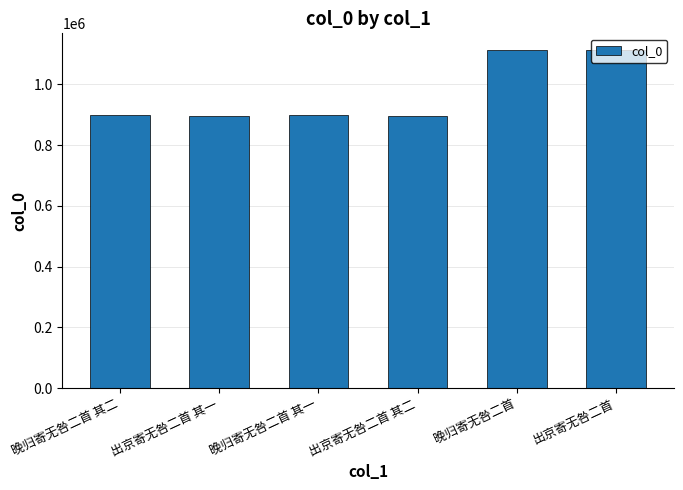

What is the label of the 5th bar from the left?

晚归寄无咎二首